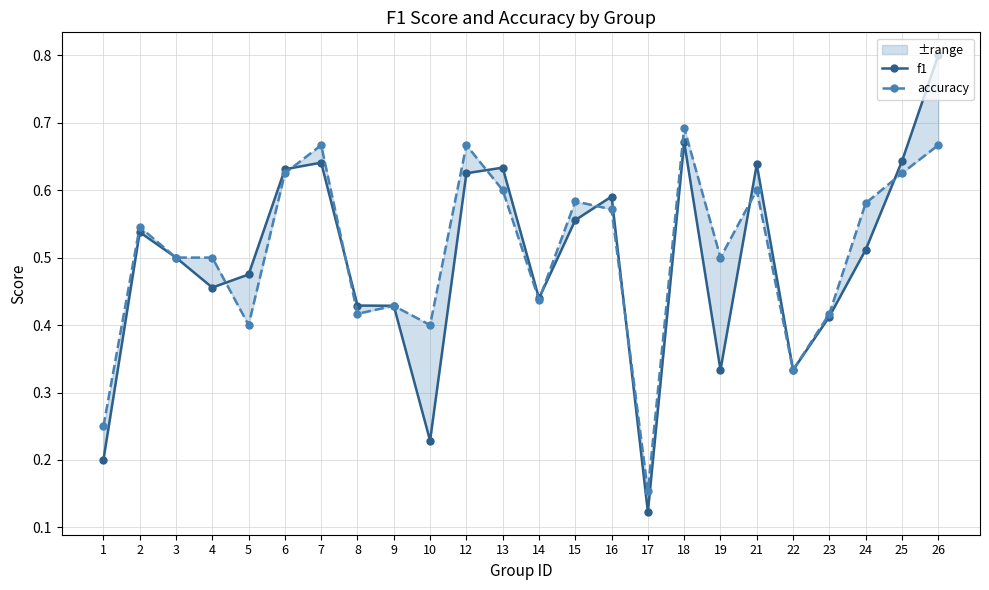

Is the value of accuracy at 9 greater than the value of f1 at 26?

No